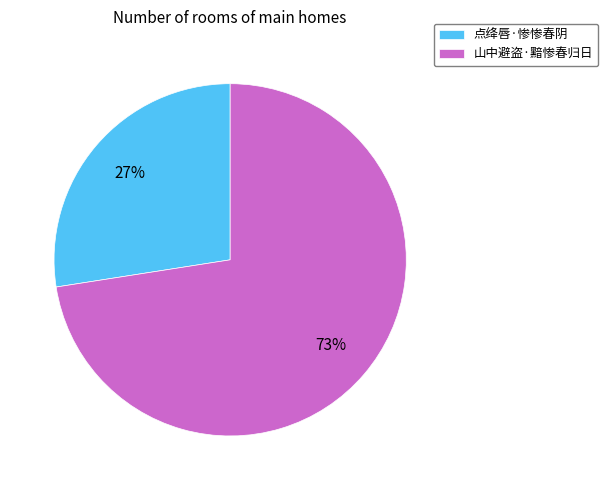

Rank the categories by value from lowest to highest.

点绛唇·惨惨春阴, 山中避盗·黯惨春归日